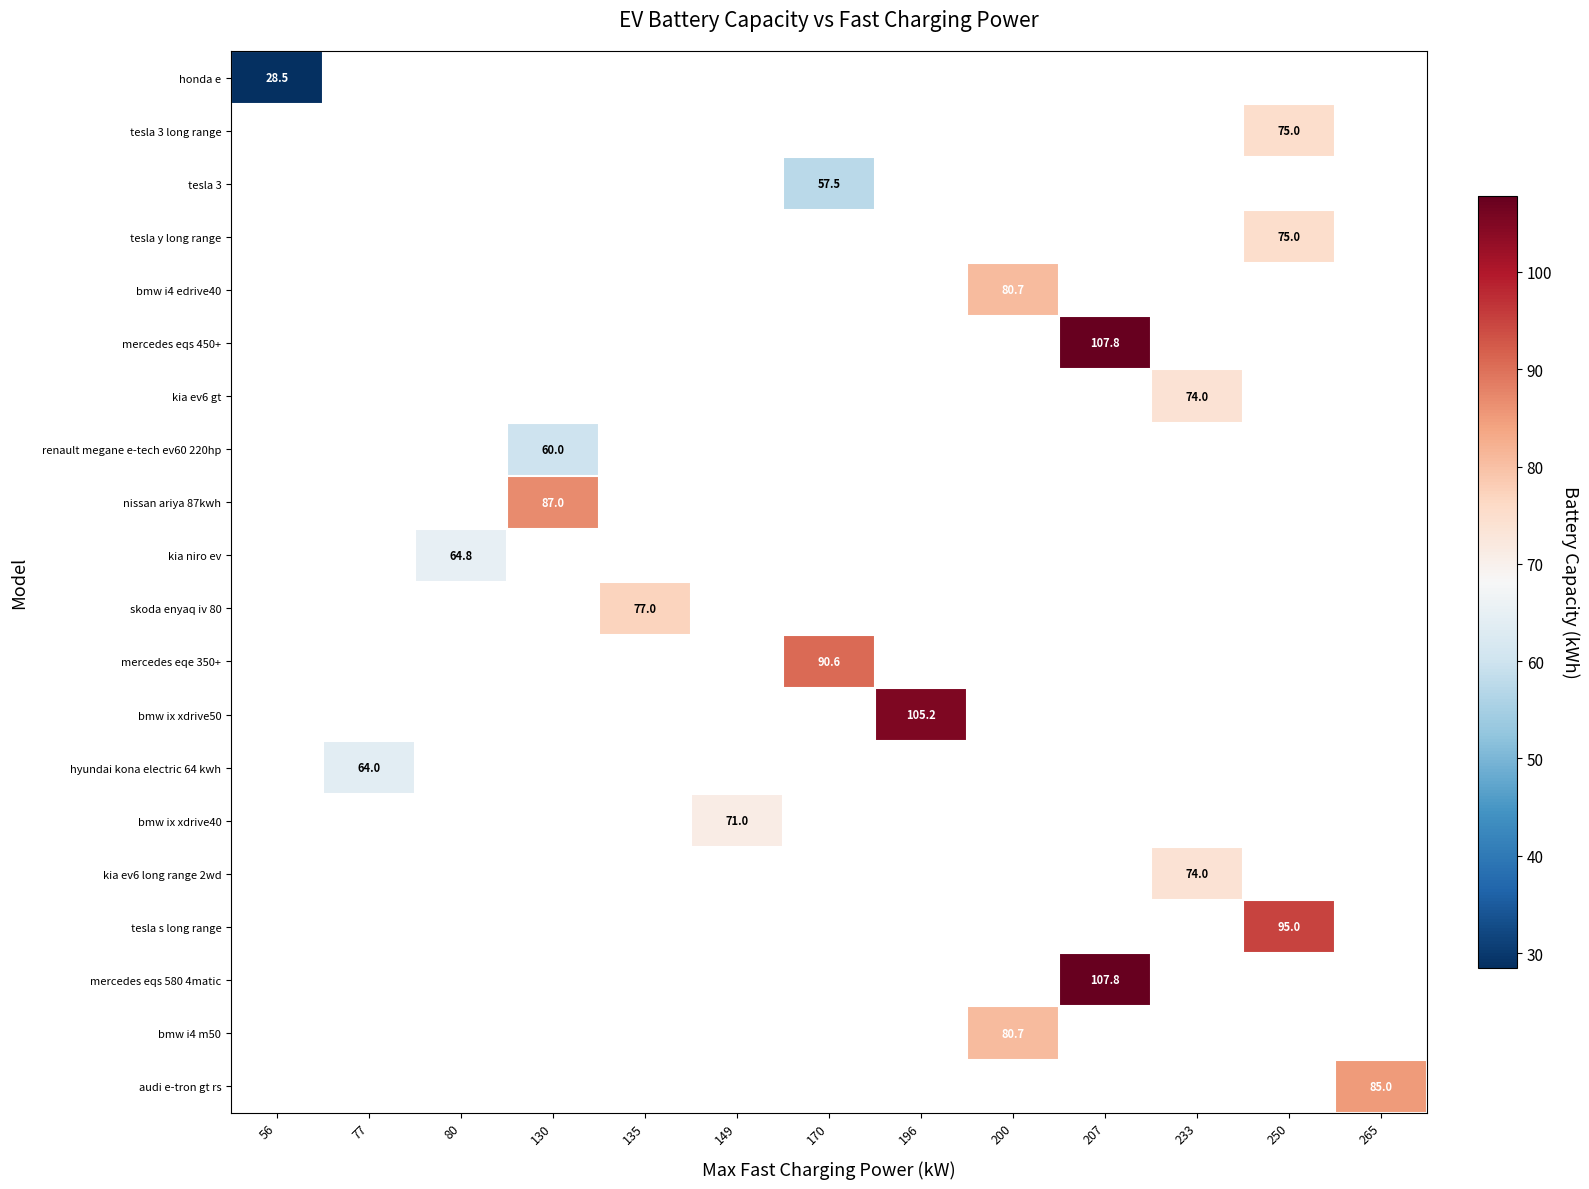

How many categories are shown in the chart?

13